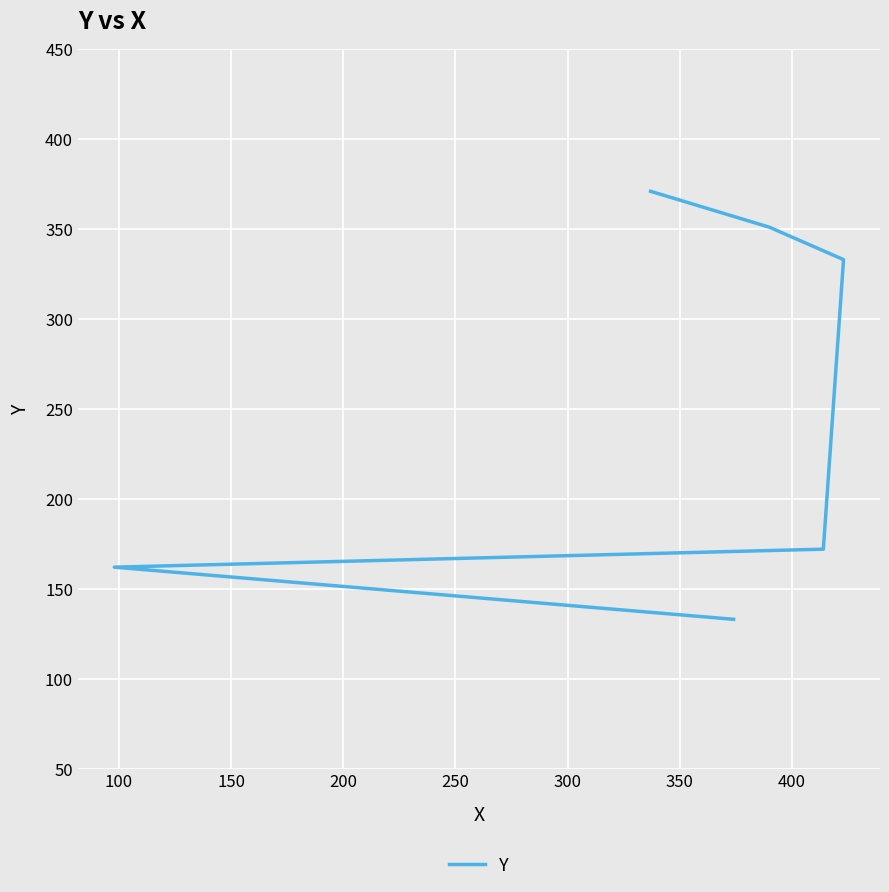

How many data points does each series have?

6